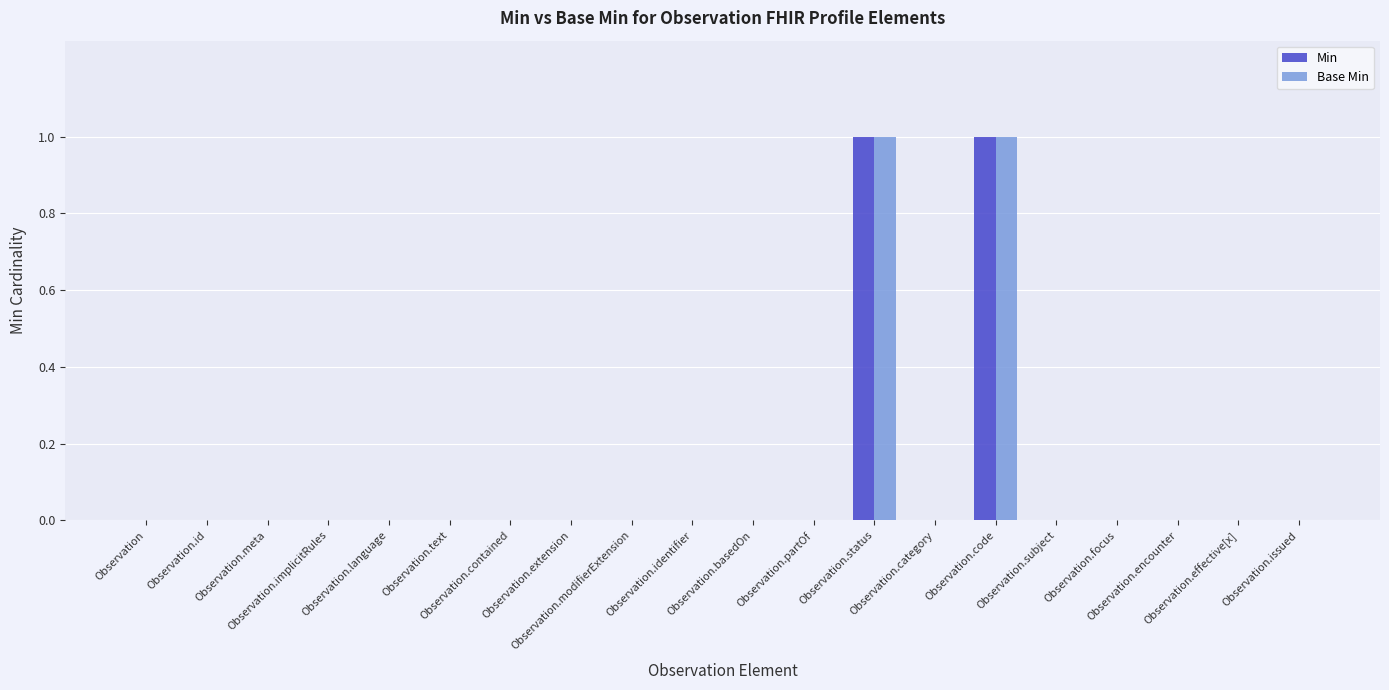

Which category has the lowest value in the Base Min series?

Observation